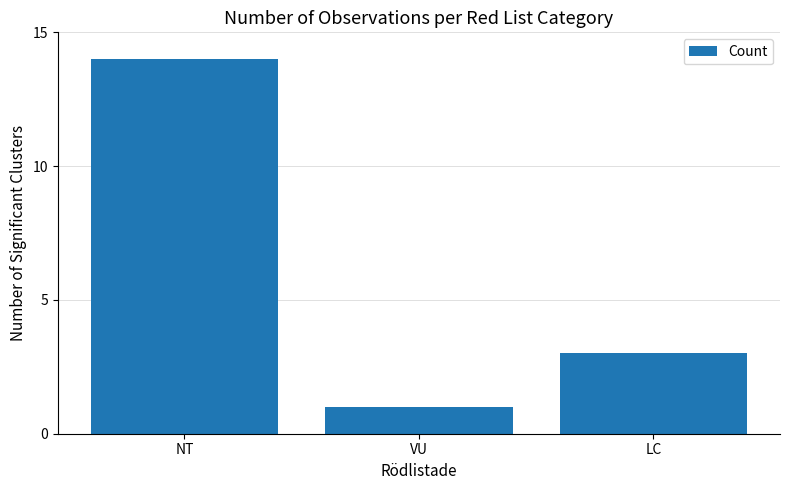

Are the bars grouped side by side (vs. stacked)?

No